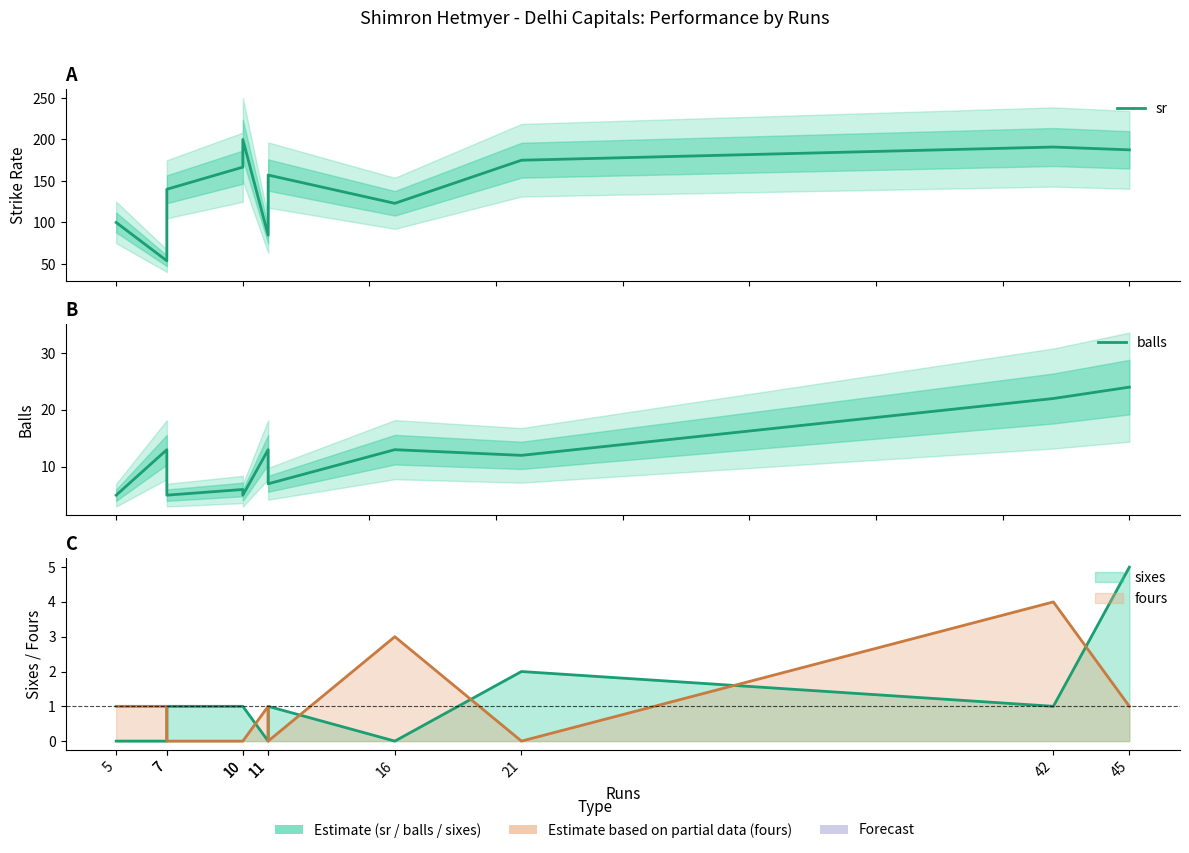

What is the lowest value of the balls series?

5.0